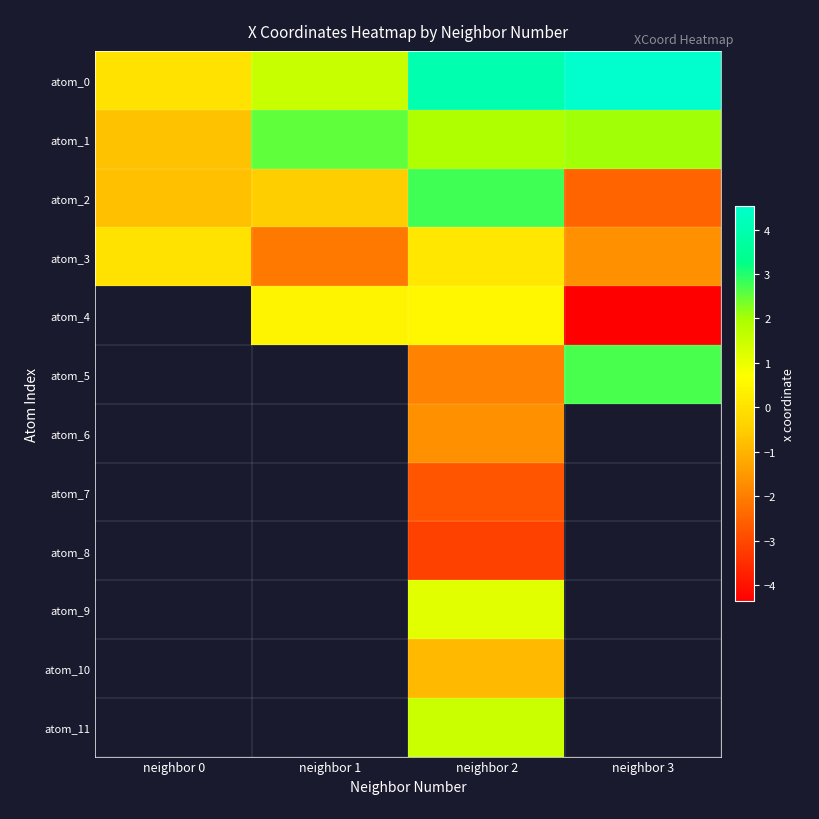

What is the smallest value displayed?

-4.4